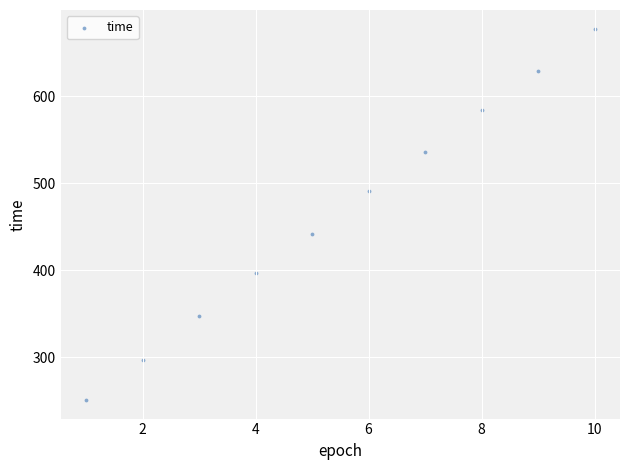

What is the average Y value?

465.1